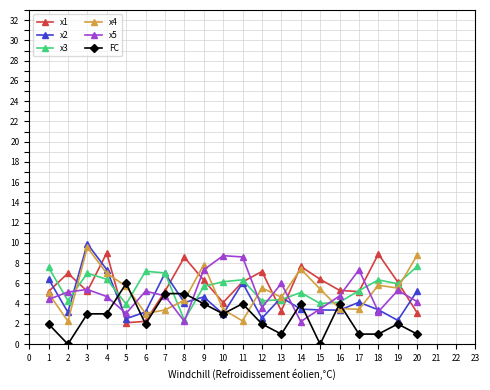

Where do x2 and x4 first cross each other?

4 and 5